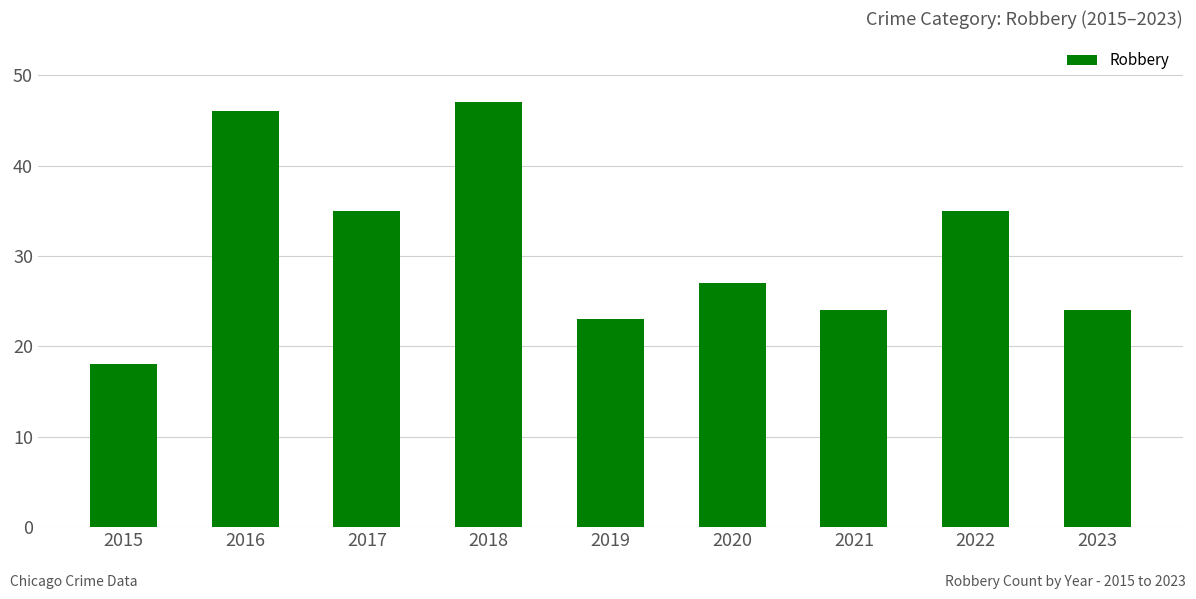

What is the difference between the values at 2022 and 2015?

17